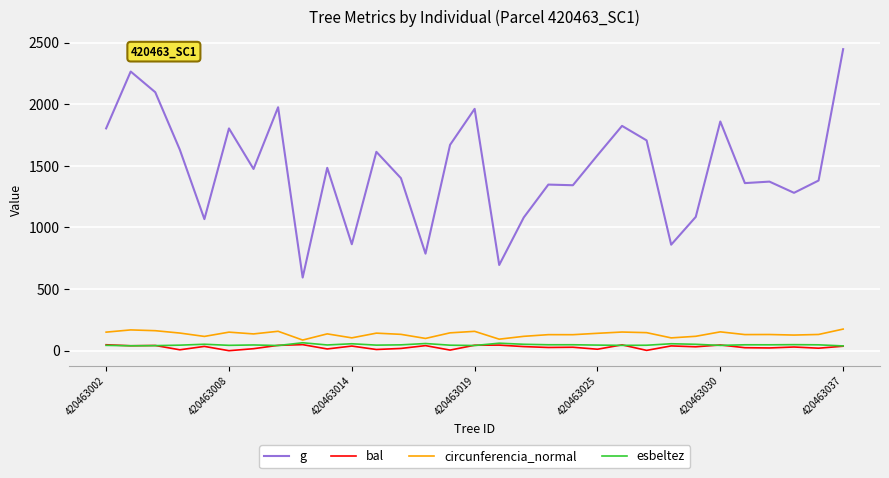

Which series has the largest total across all categories?

g